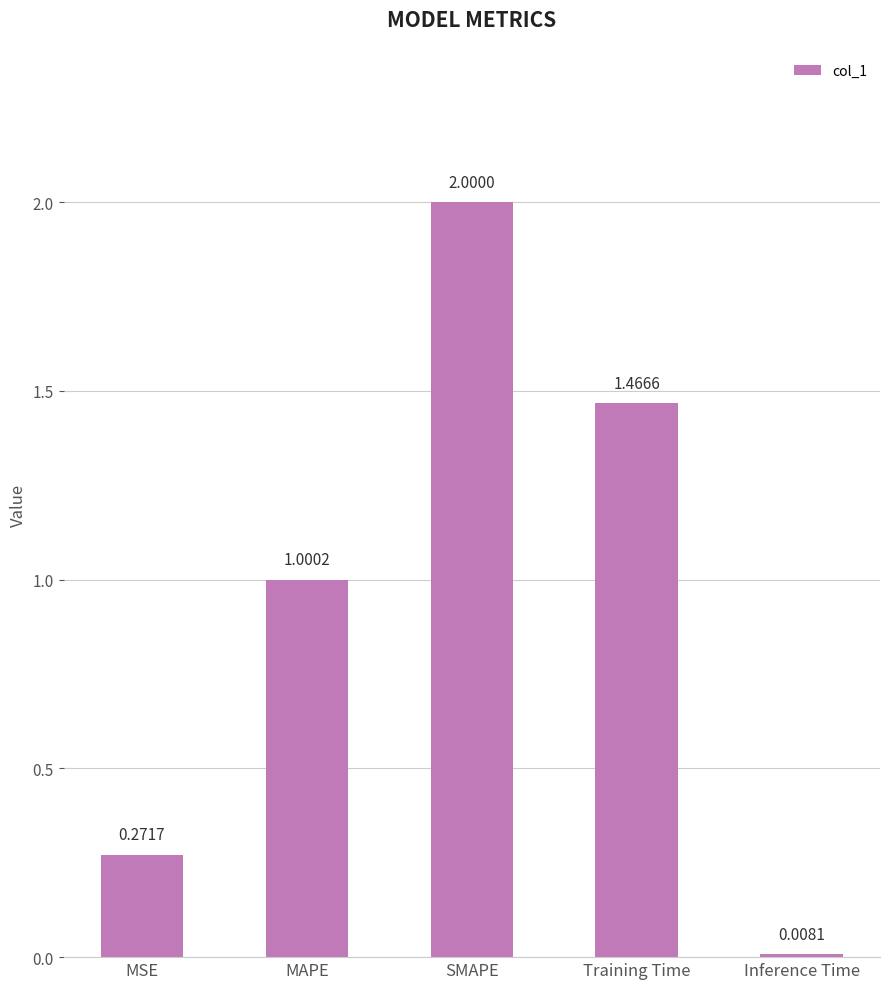

What is the label of the 2nd bar from the right?

Training Time